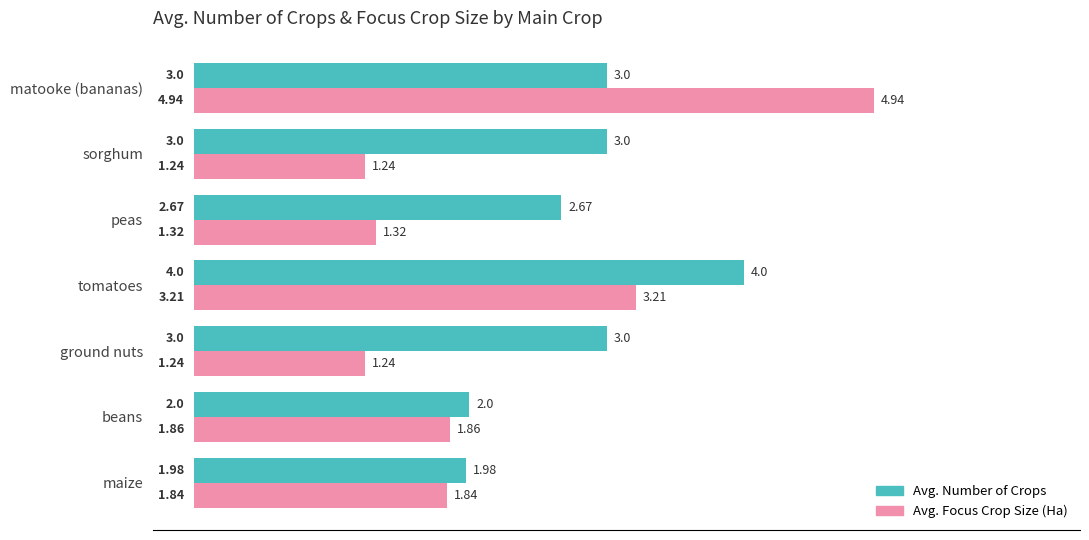

Which series has the largest range (max minus min)?

Avg. Focus Crop Size (Ha)